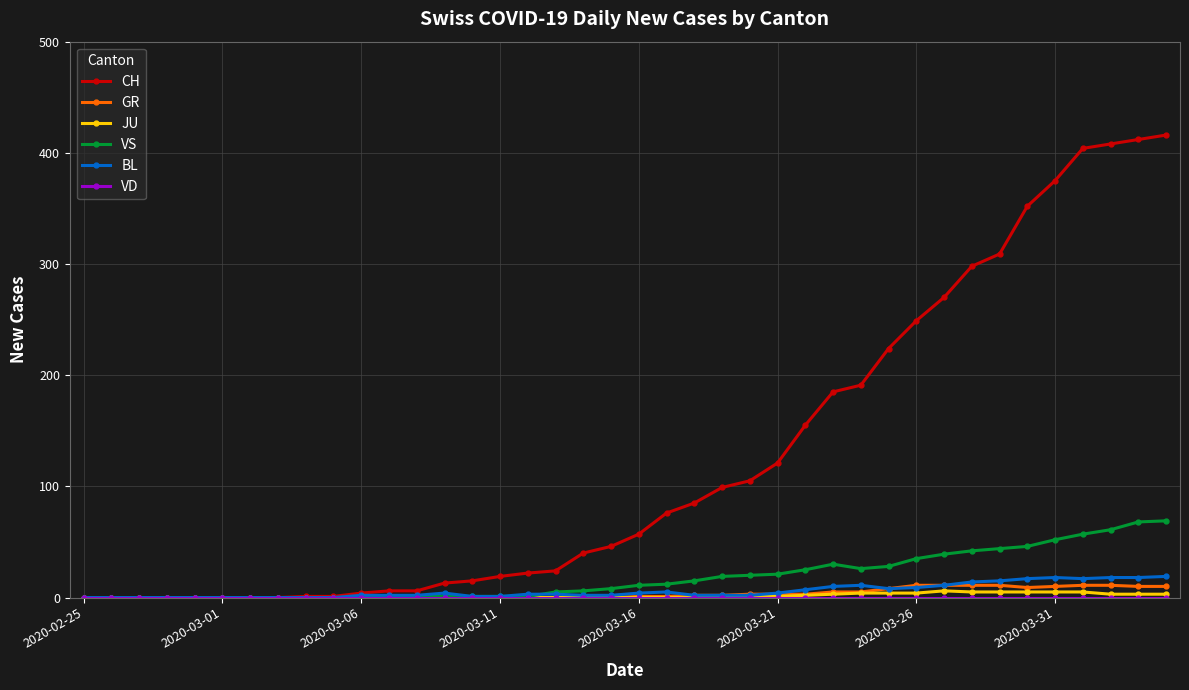

Is this an area chart (filled region under the line)?

No